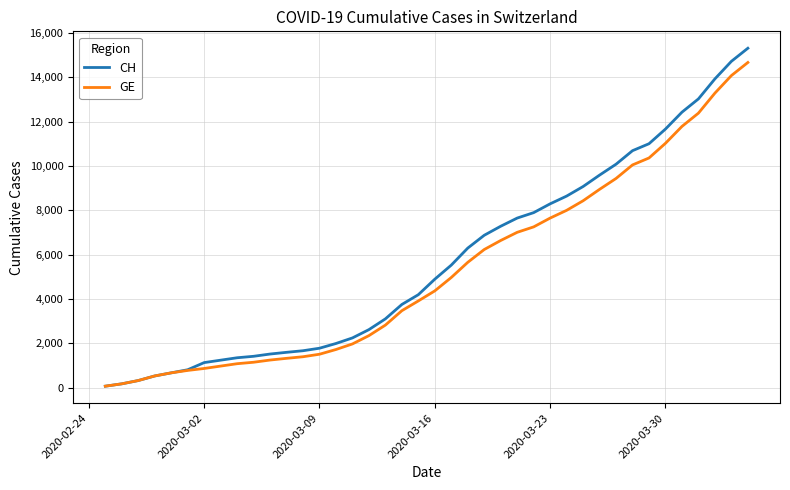

Which series has the largest range (max minus min)?

CH